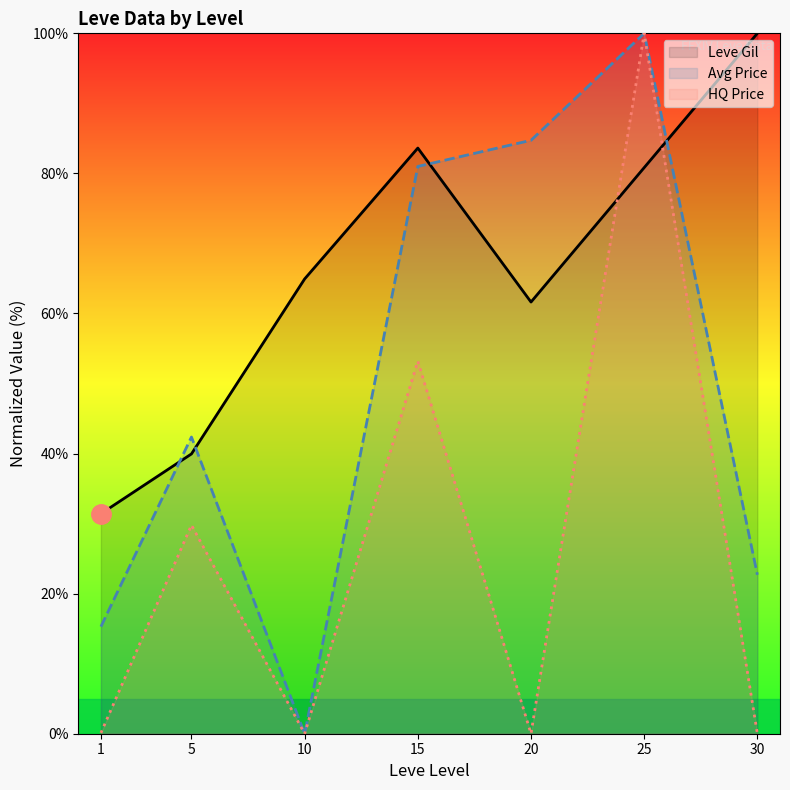

How many data points in Avg Price are less than 42?

3